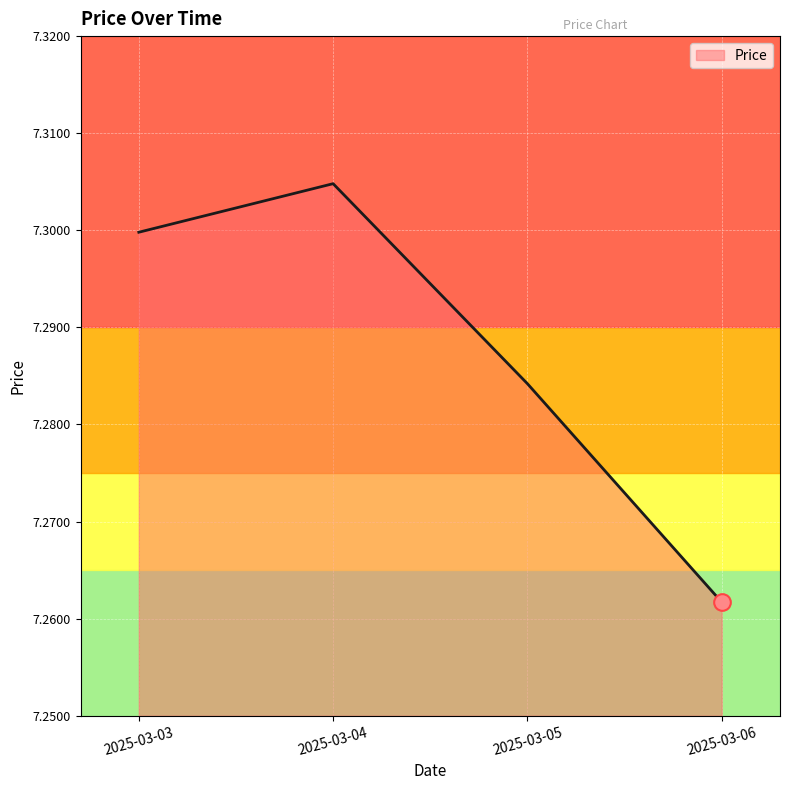

At which label is the value closest to 7?

2025-03-06